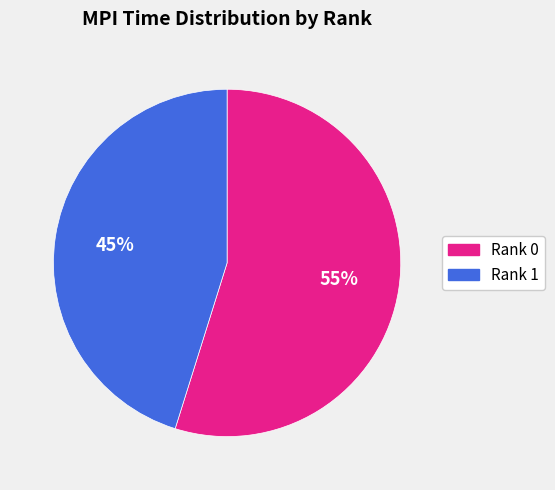

What is the largest slice in the pie chart?

Rank 0